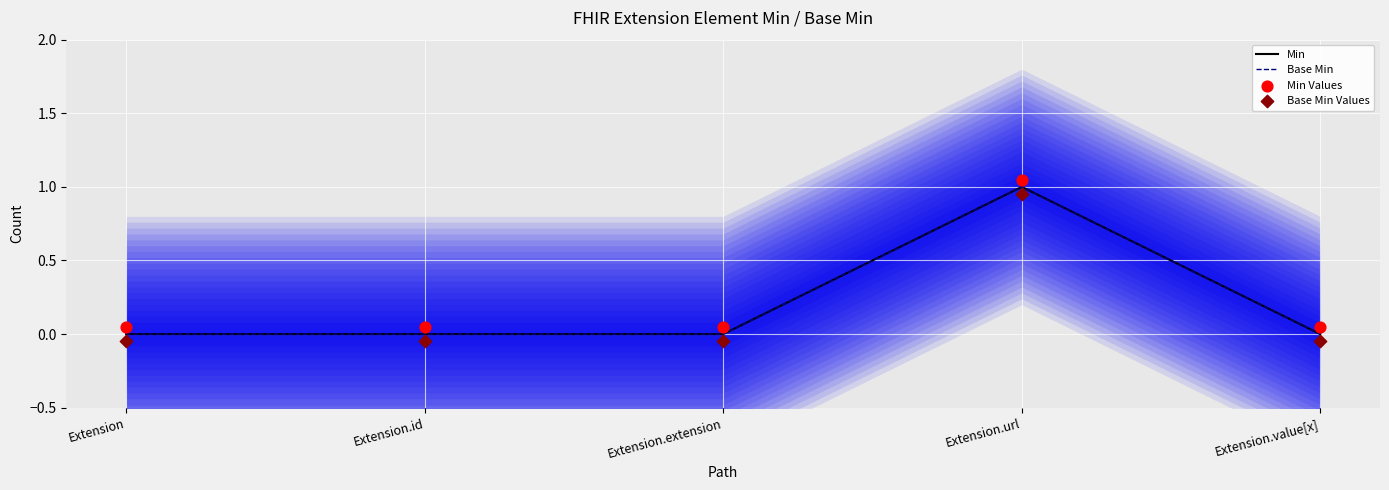

At how many categories does at least one series exceed 0?

5